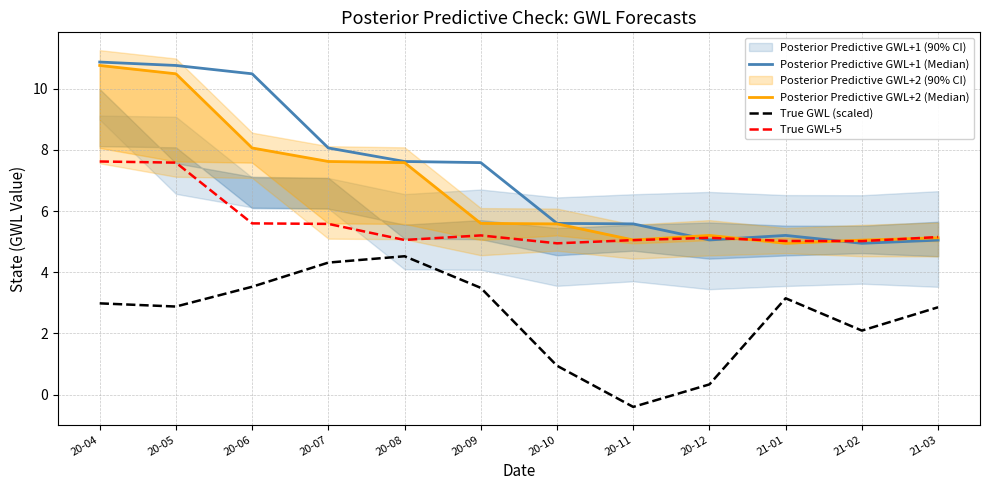

How many lines are shown in the chart?

4